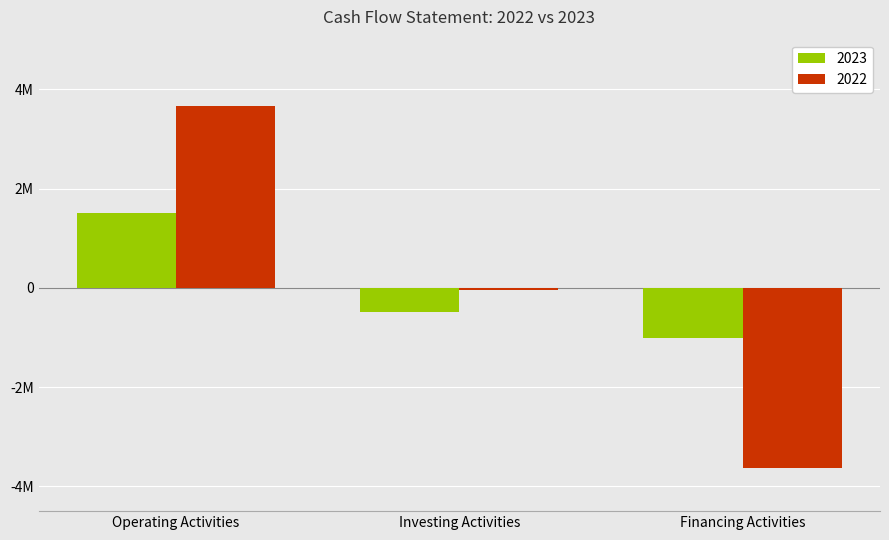

Reading left to right, what are all the values shown in this chart?

2023: 1499082	-491015	-1006906
2022: 3670088	-43064	-3626661